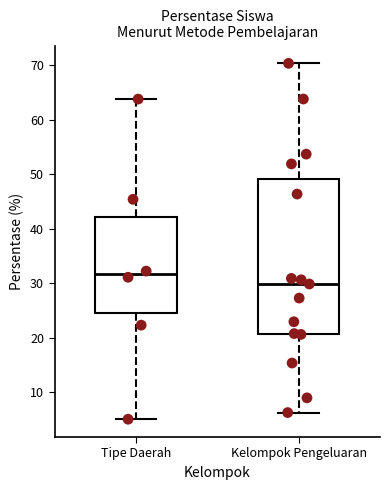

Which box's median line is the lowest?

Kelompok Pengeluaran